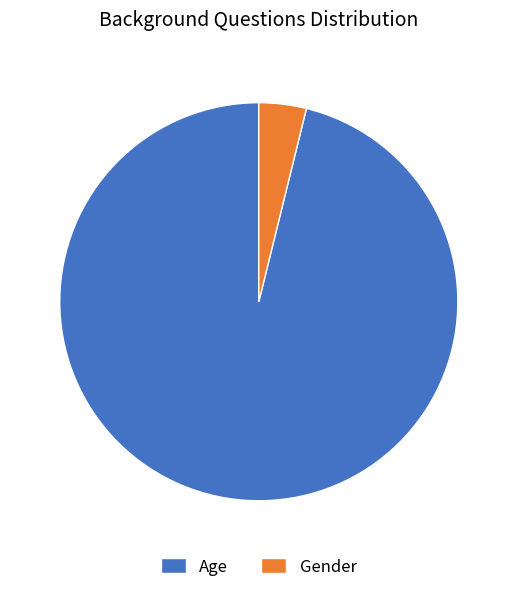

Between Age and Gender, which is larger?

Age